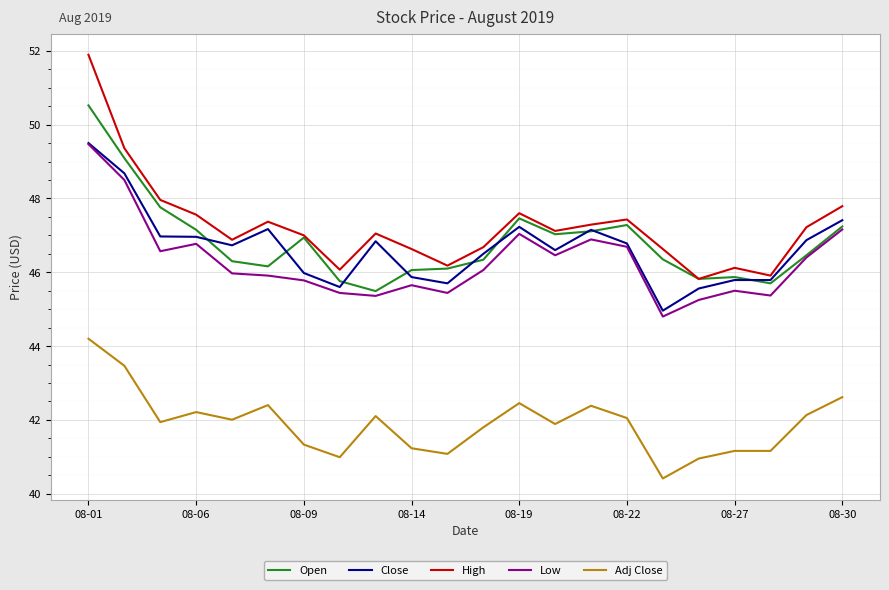

How many lines are shown in the chart?

5